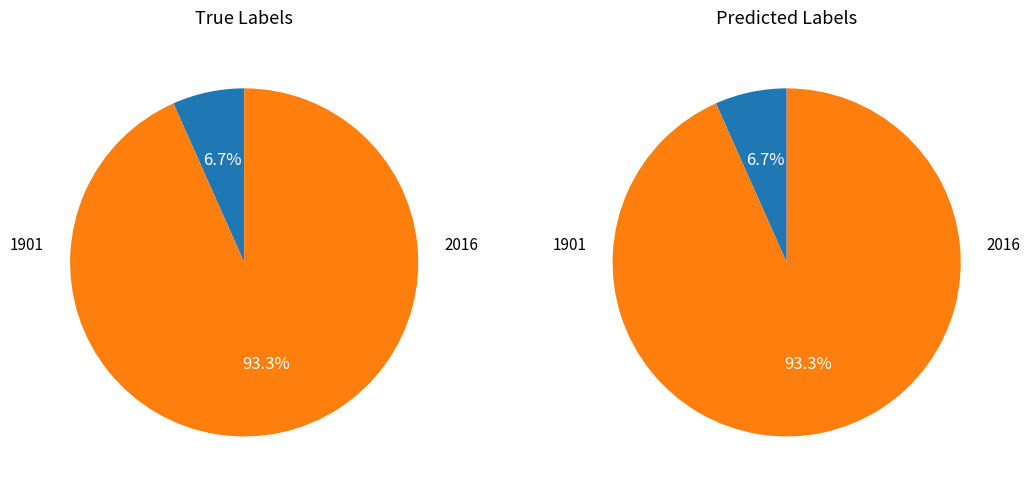

Count the number of slices in the pie.

2